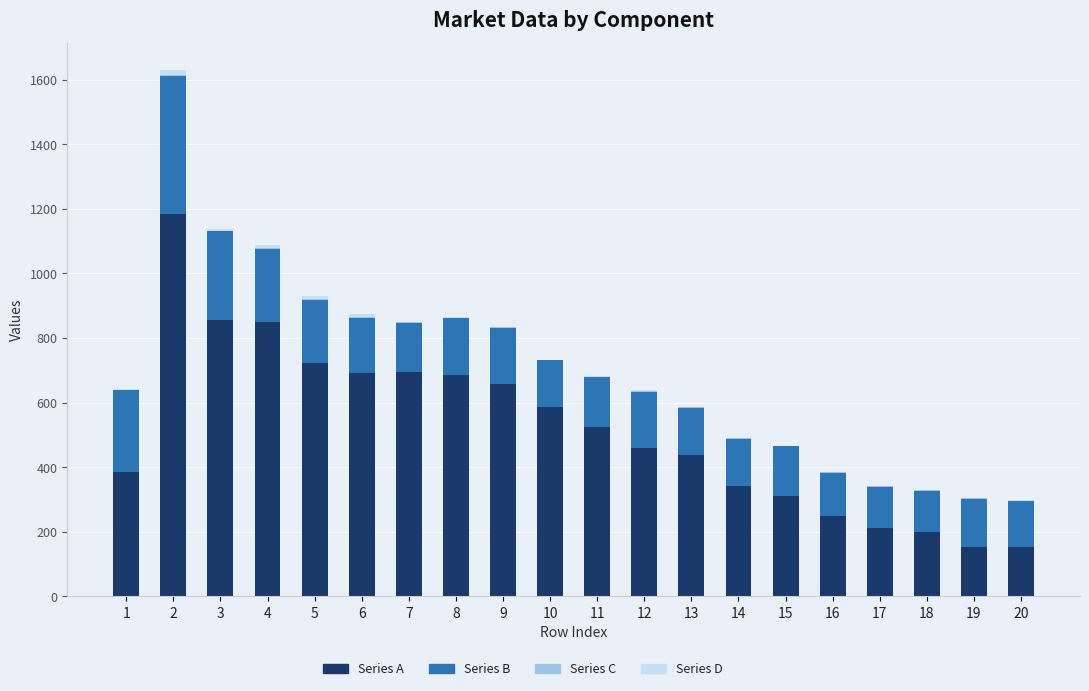

Read the Series D value at 8, to the nearest 5.

5